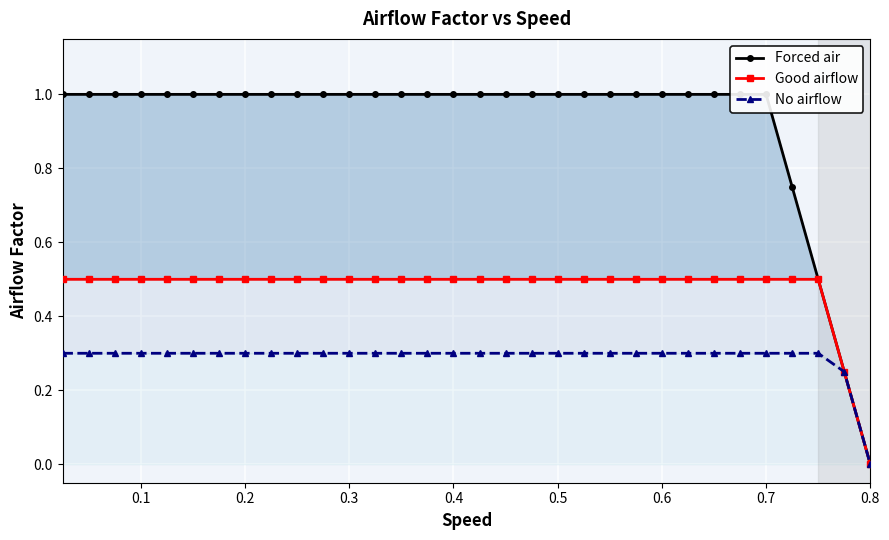

Is the value of Forced air at 22 greater than the value of No airflow at 26?

Yes